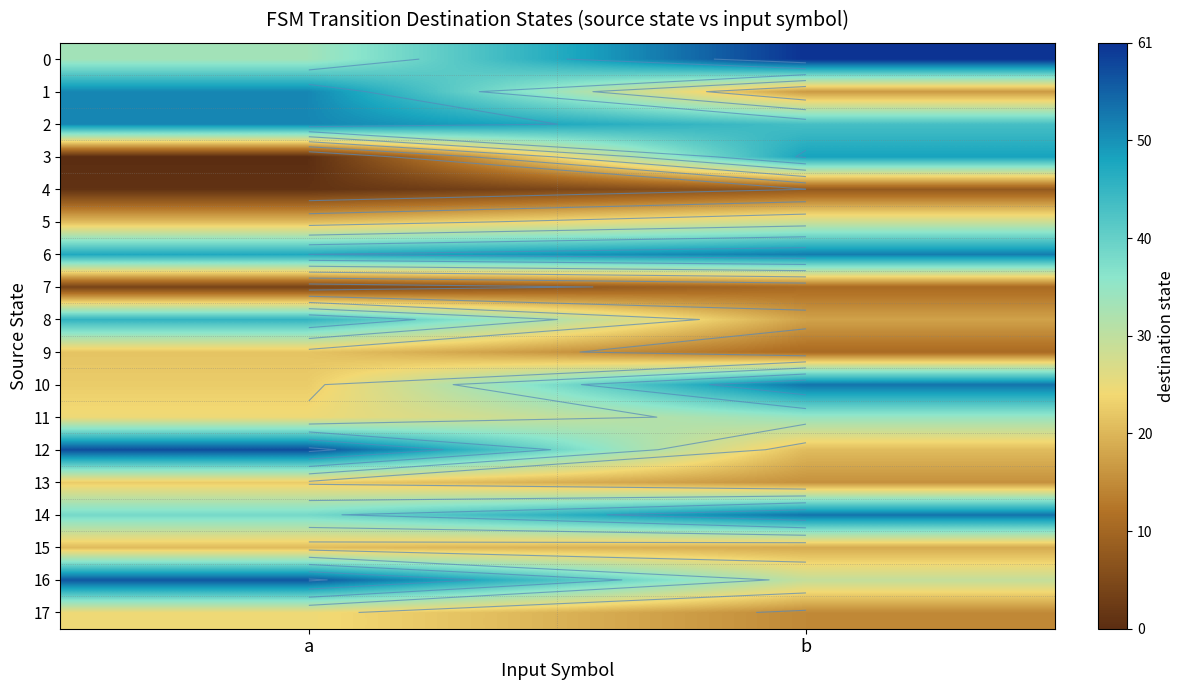

At a, list the series in order from largest to smallest.

12, 16, 1, 2, 6, 8, 14, 0, 11, 17, 10, 13, 9, 5, 15, 7, 4, 3